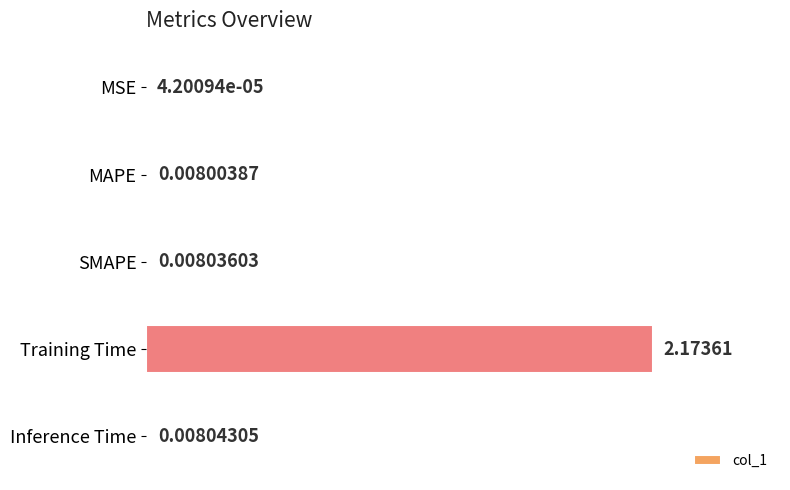

Does the chart contain stacked bars?

No